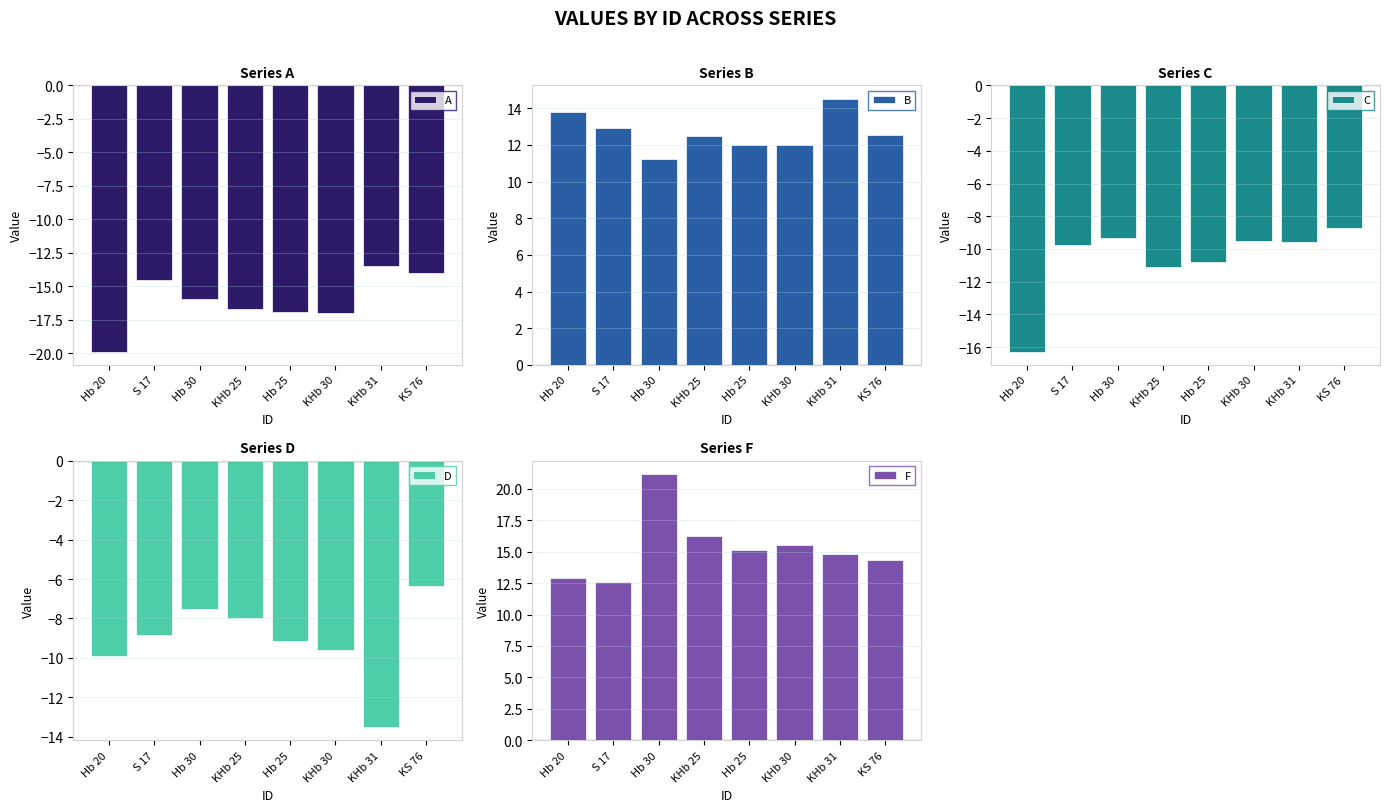

At Hb 25, list the series in order from largest to smallest.

F, B, D, C, A